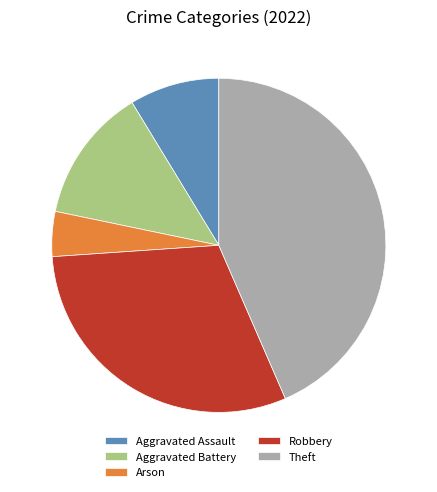

Is there any slice that represents more than half of the pie?

No